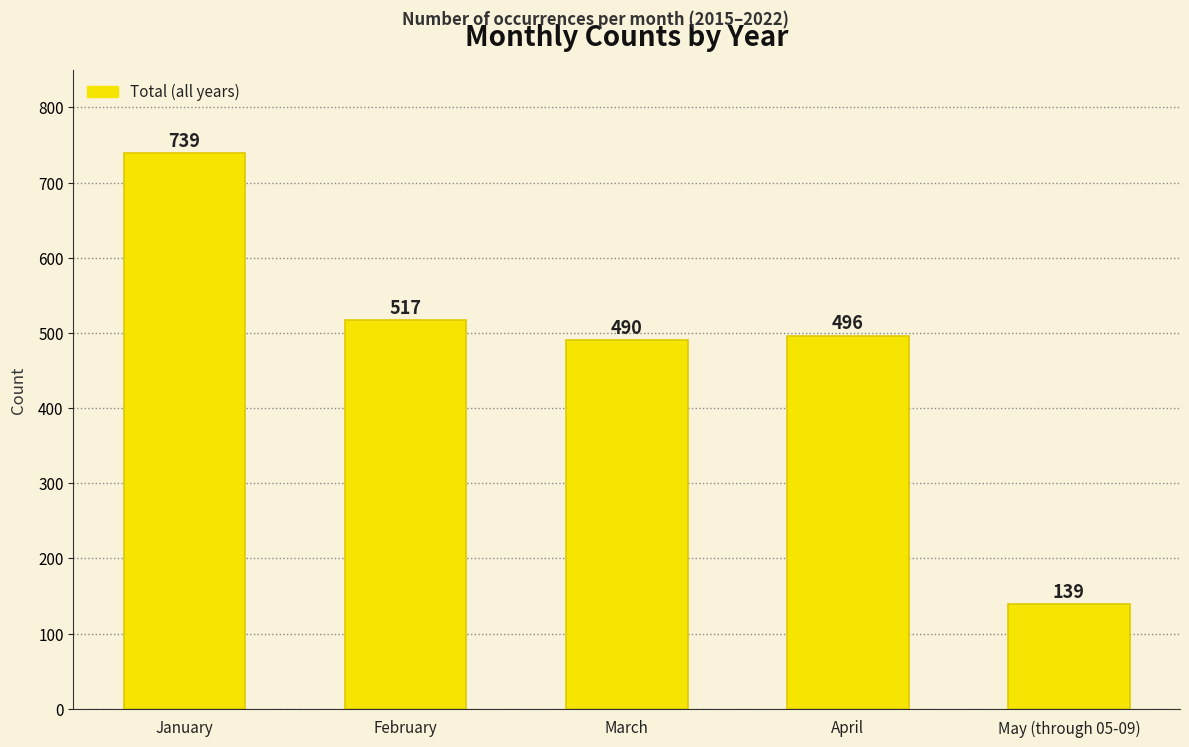

What is the difference between the maximum and minimum values?

600